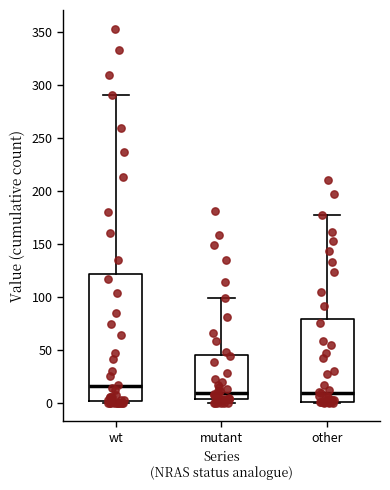

Reading left to right, read every box against the y-axis: the position of its median line, the range the box covers, and the ends of its whiskers. The values are not printed on the chart, so give them approximately, as read against the axis.

wt: median 15, box 0 to 120, whiskers 0 to 290
mutant: median 10, box 5 to 45, whiskers 0 to 100
other: median 10, box 0 to 80, whiskers 0 to 175